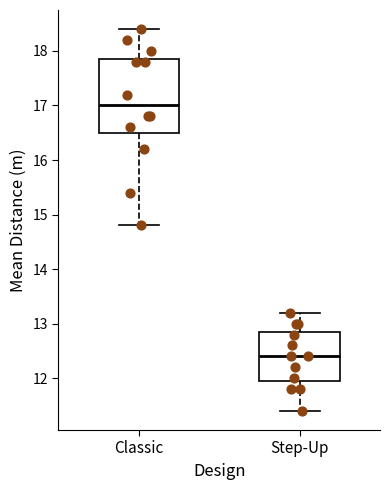

Reading left to right, read every box against the y-axis: the position of its median line, the range the box covers, and the ends of its whiskers. The values are not printed on the chart, so give them approximately, as read against the axis.

Classic: median 17.0, box 16.5 to 17.9, whiskers 14.8 to 18.4
Step-Up: median 12.4, box 12.0 to 12.9, whiskers 11.4 to 13.2